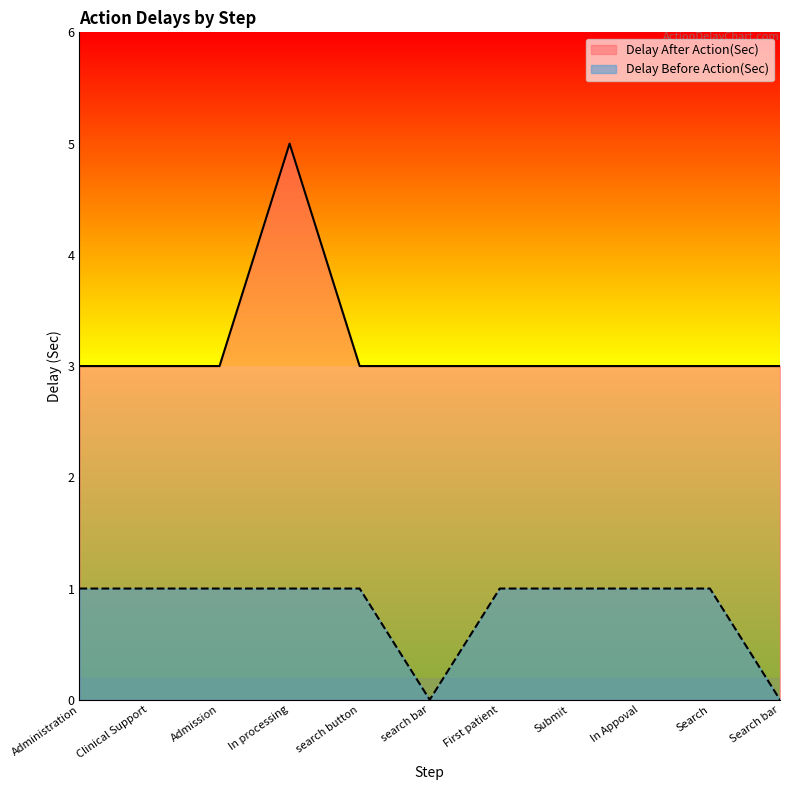

Between In processing and Search bar, which series saw the biggest shift?

Delay After Action(Sec)